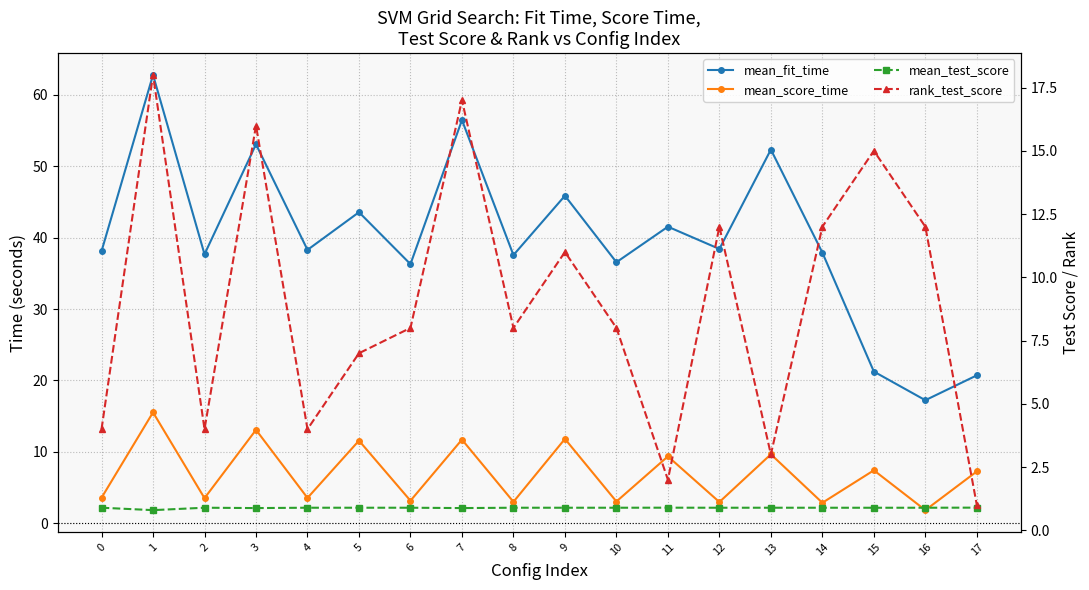

What is the total value across all series at 10?

48.5